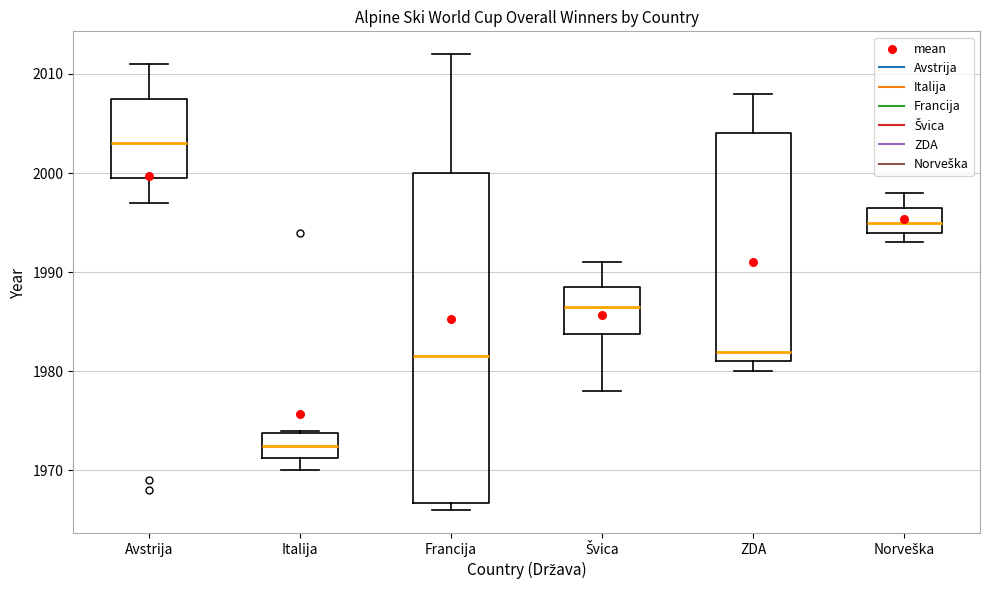

Reading left to right, transcribe this box plot: for each box, give where its median line is, the range the box spans, and where its two whiskers end, as read against the y-axis. The values are not printed on the chart, so give them approximately, as read against the axis.

Avstrija: median 2003, box 2000 to 2008, whiskers 1997 to 2011
Italija: median 1973, box 1971 to 1974, whiskers 1970 to 1974
Francija: median 1982, box 1967 to 2000, whiskers 1966 to 2012
Švica: median 1987, box 1984 to 1989, whiskers 1978 to 1991
ZDA: median 1982, box 1981 to 2004, whiskers 1980 to 2008
Norveška: median 1995, box 1994 to 1997, whiskers 1993 to 1998